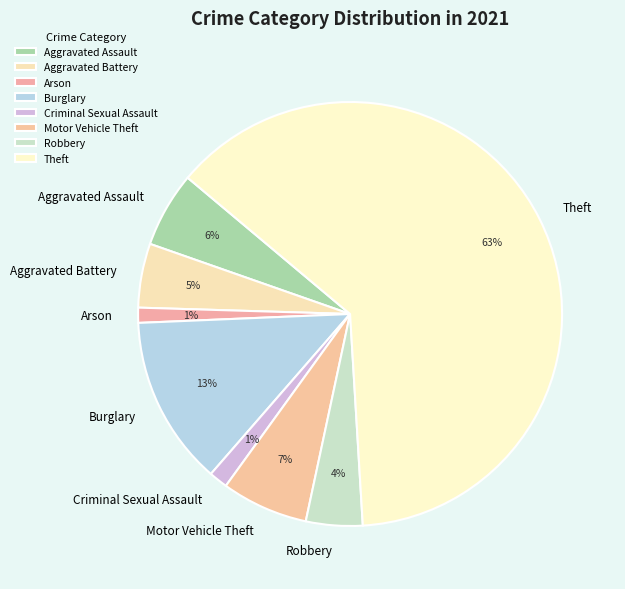

To the nearest percent, what percentage of the pie is Burglary?

13%